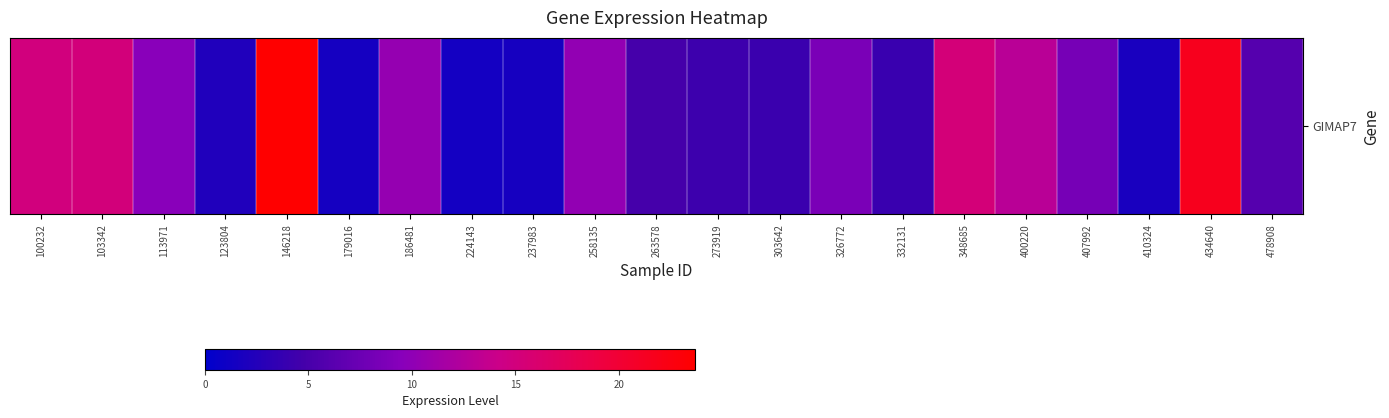

The chart shows a value of 1.5 at 224143. True or false?

True